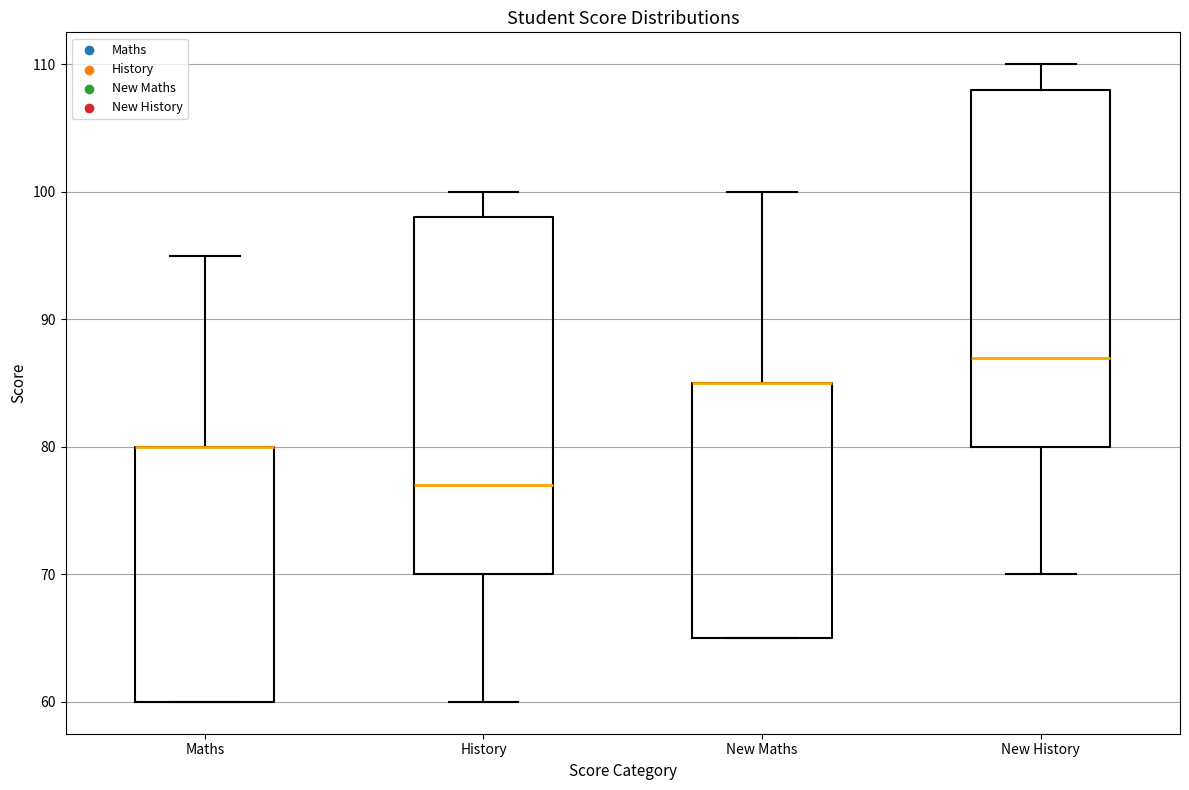

Reading left to right, read every box against the y-axis: the position of its median line, the range the box covers, and the ends of its whiskers. The values are not printed on the chart, so give them approximately, as read against the axis.

Maths: median 80 (drawn on the box's upper edge), box 60 to 80, whiskers 60 to 95
History: median 77, box 70 to 98, whiskers 60 to 100
New Maths: median 85 (drawn on the box's upper edge), box 65 to 85, whiskers 65 to 100
New History: median 87, box 80 to 108, whiskers 70 to 110